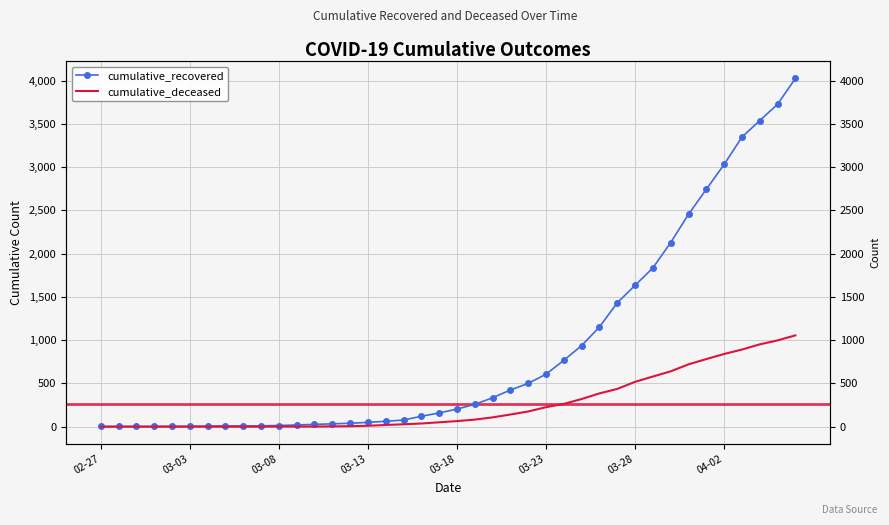

Reading right to left, what are all the values shown in this chart?

cumulative_recovered: 4026	3728	3539	3348	3032	2745	2455	2129	1836	1634	1433	1153	938	768	607	501	424	335	258	204	159	121	77	63	50	40	33	27	20	14	10	9	9	8	6	5	4	4	4	3
cumulative_deceased: 1056	998	952	892	841	782	721	640	580	519	437	385	320	264	226	176	141	108	82	65	51	37	28	20	11	6	4	2	2	2	1	0	0	0	0	0	0	0	0	0